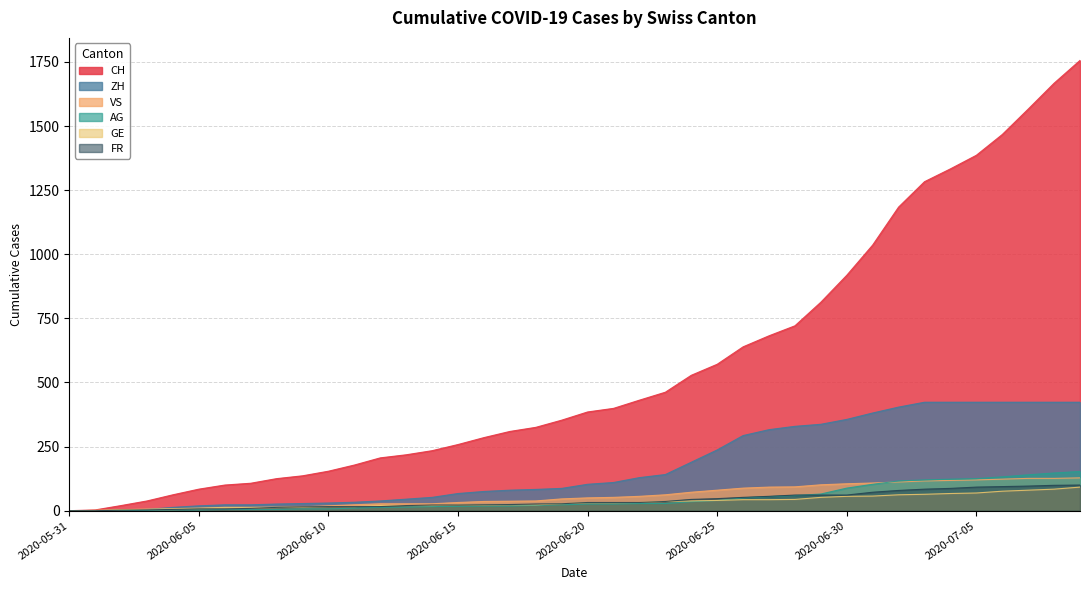

The value of FR at 2020-06-02 is 0. True or false?

False